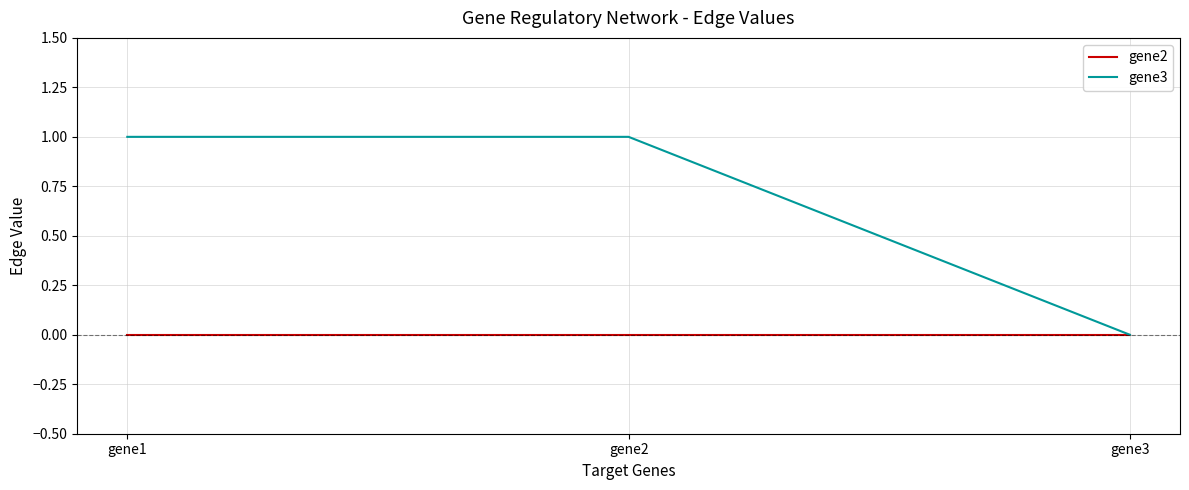

Reading left to right, extract all data points from this chart.

gene2: gene1=0	gene2=0	gene3=0
gene3: gene1=1	gene2=1	gene3=0